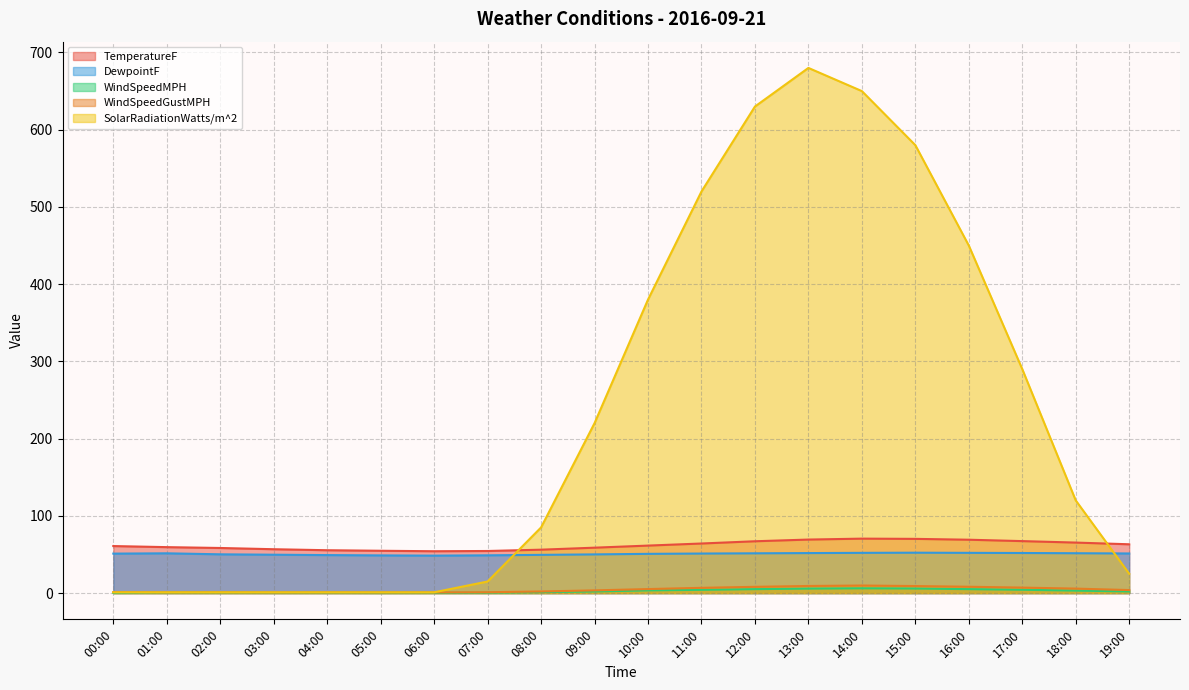

True or false: TemperatureF has more than 0 interior local peaks.

True